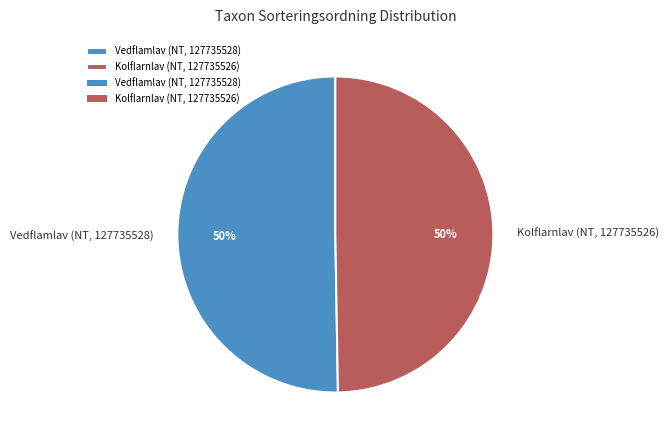

To the nearest percent, what is the average slice percentage?

50%